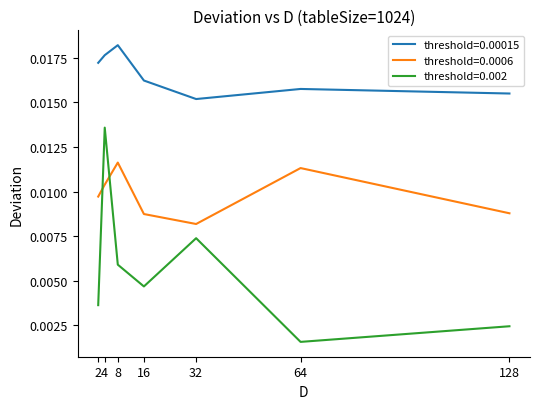

List the series in order of their overall mean, highest first.

threshold=0.00015, threshold=0.0006, threshold=0.002